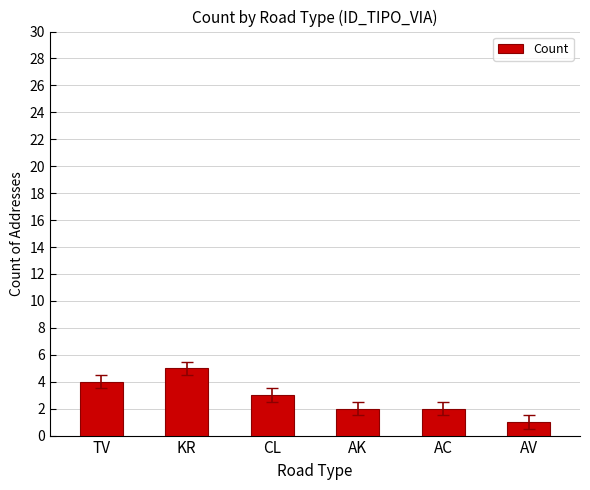

What is the change in value from CL to AV?

-2